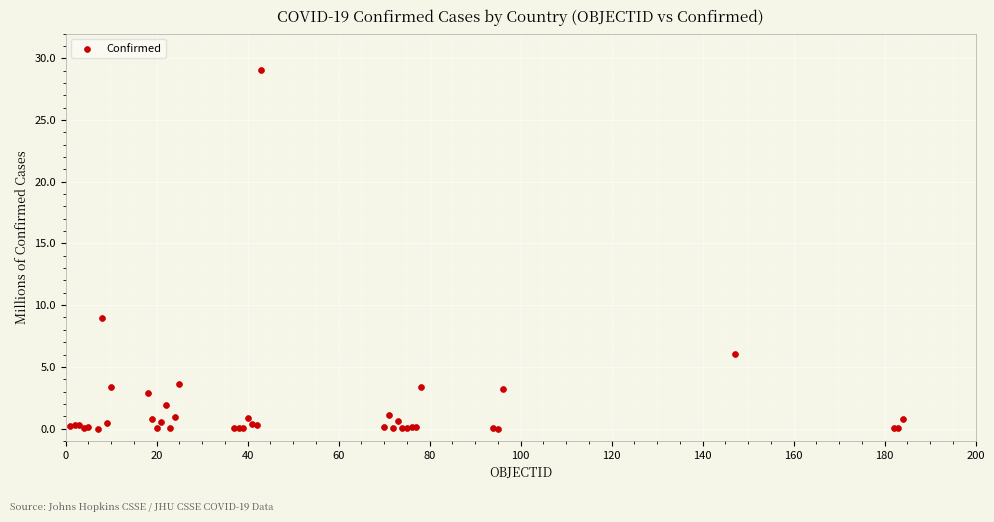

What Y value in the scatter plot is closest to 14?

8.9